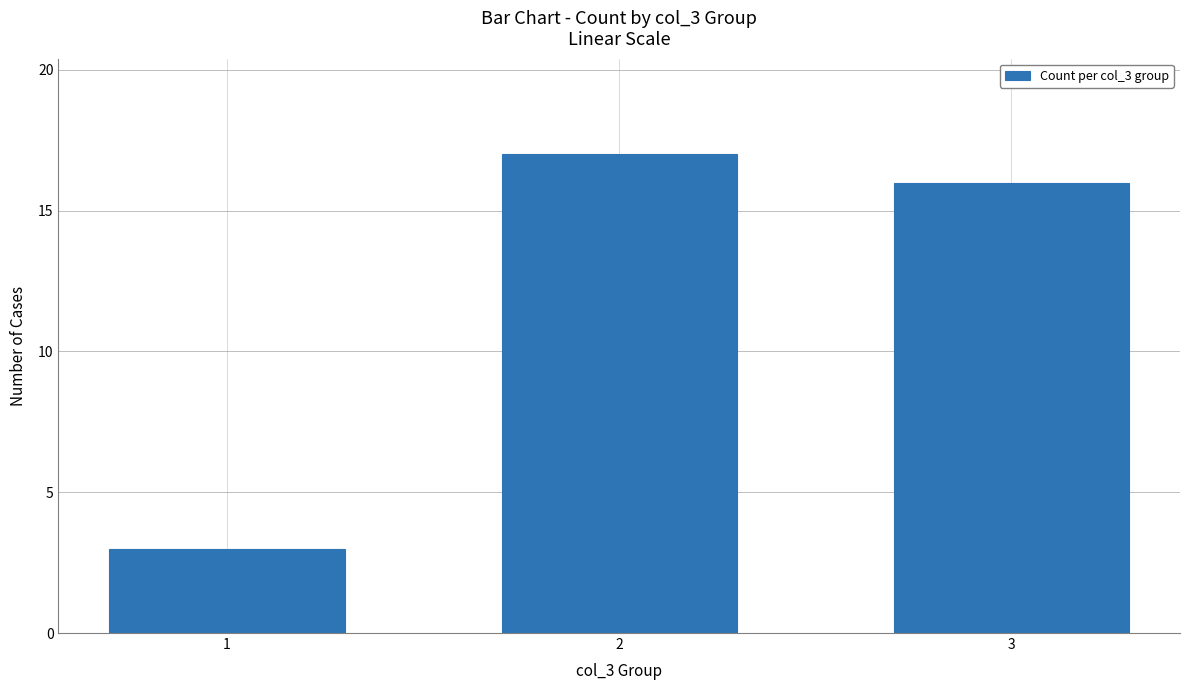

How many distinct data groups are displayed?

1